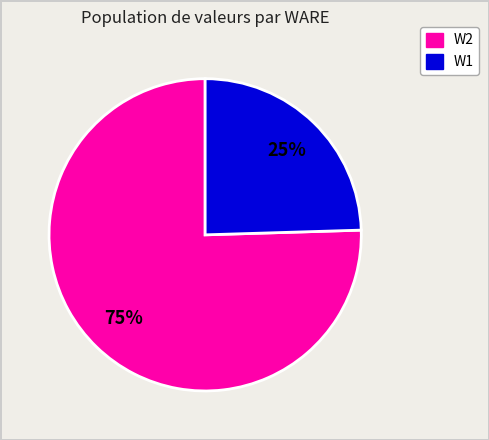

To the nearest percent, what is the average slice percentage?

50%